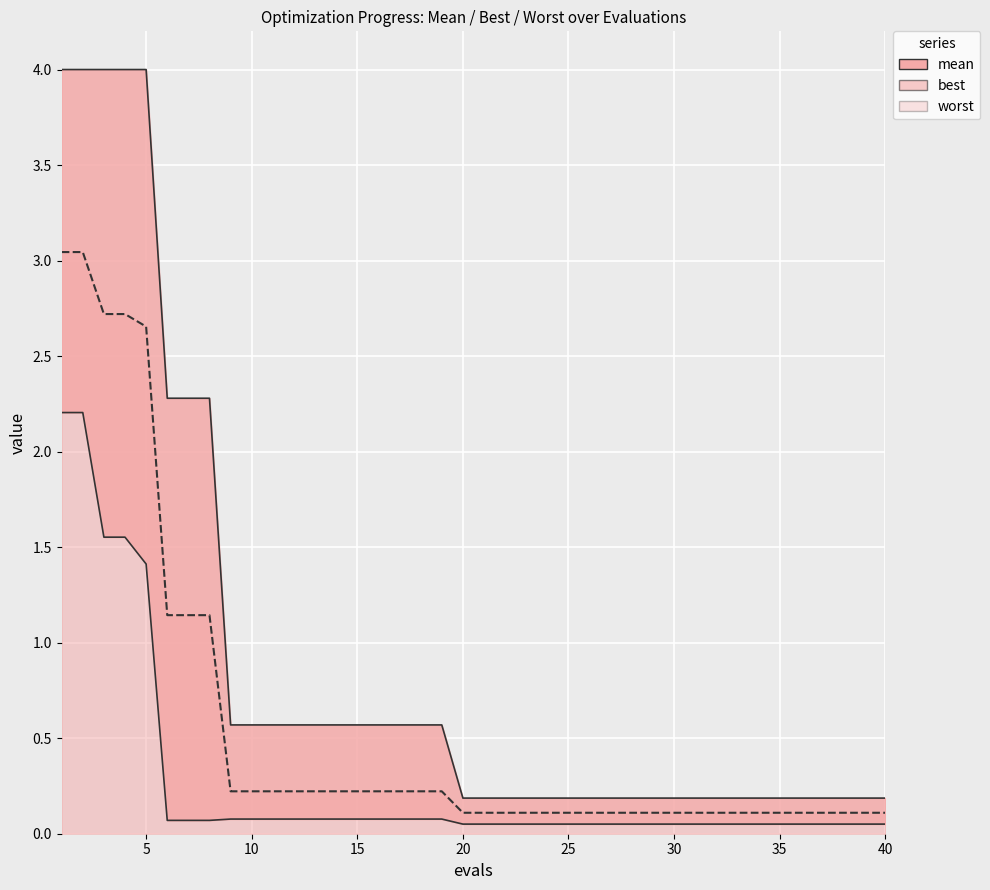

True or false: worst line and best line cross at least once.

False